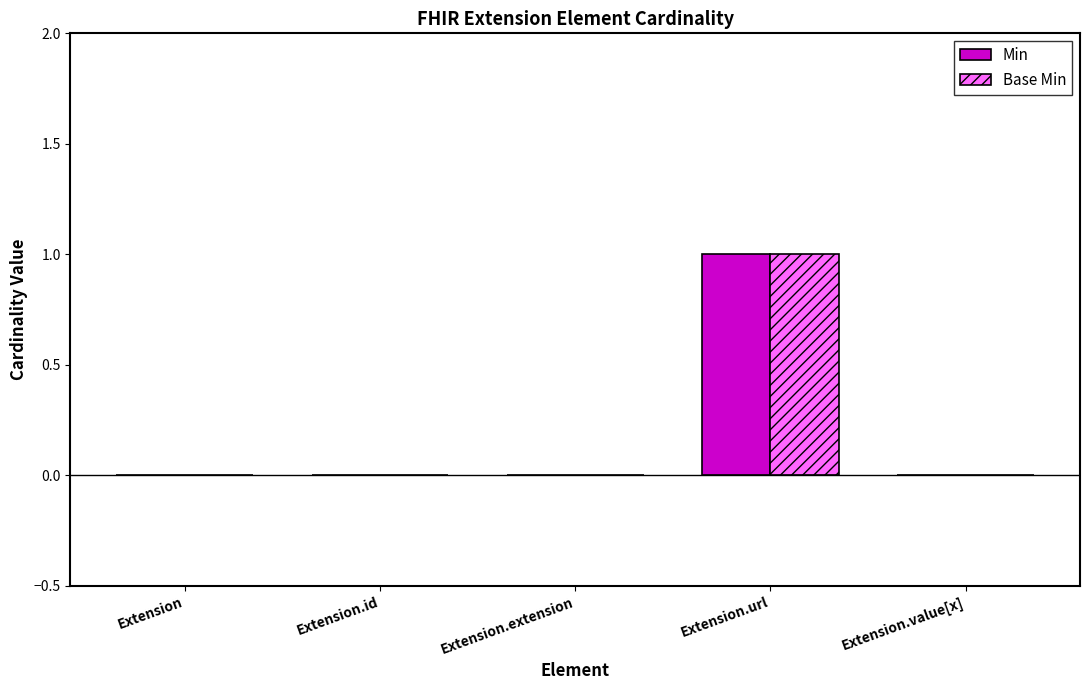

At which category is the sum across all series the highest?

Extension.url